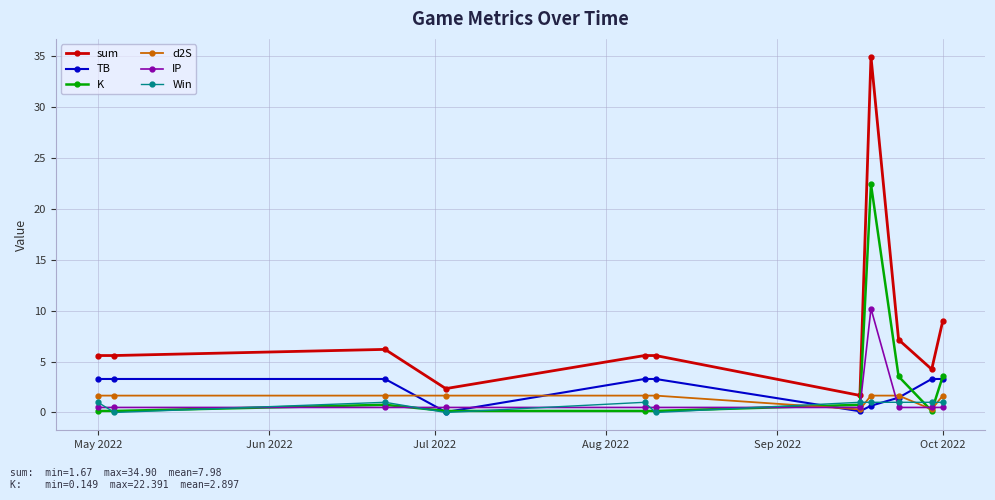

Which series has the largest total across all categories?

sum